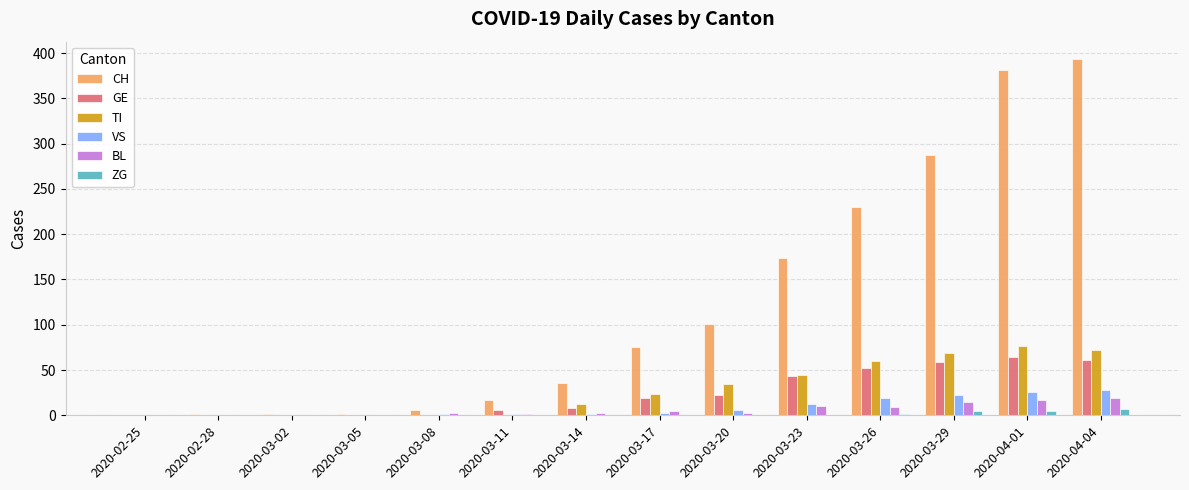

What is the highest value of the CH series?

393